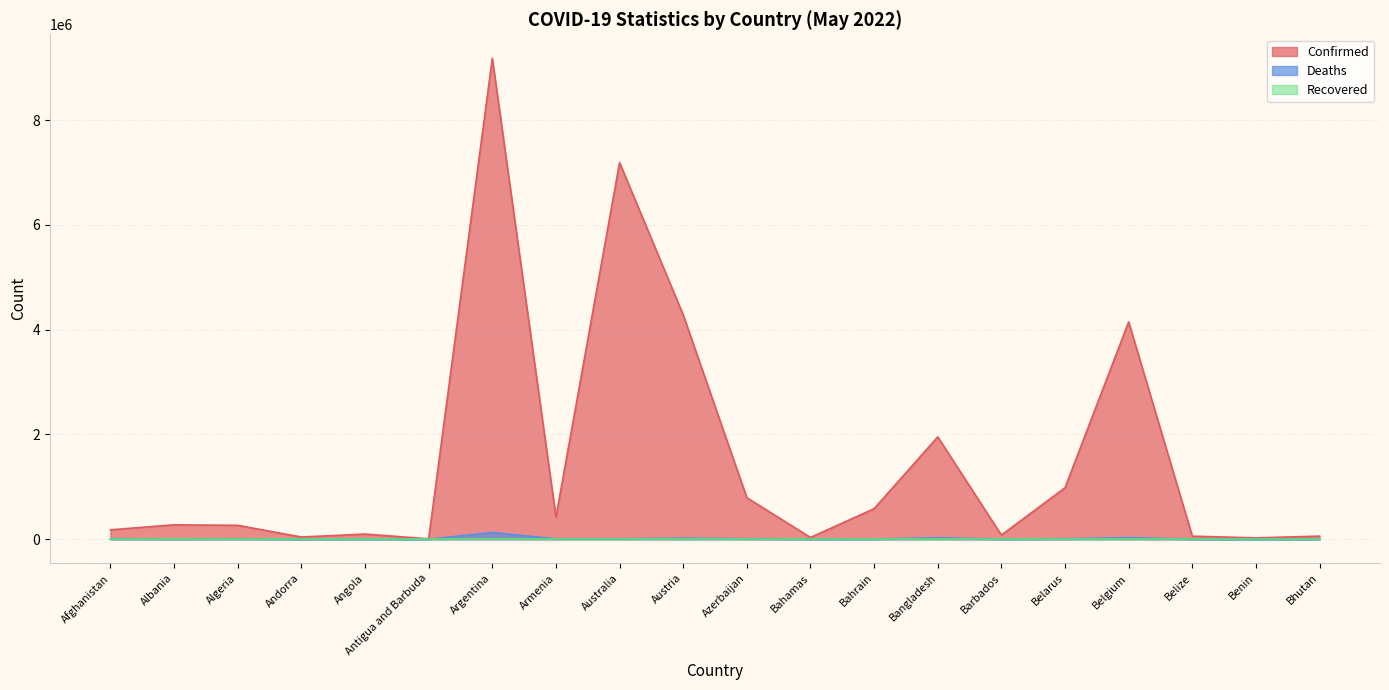

Which series has the largest total across all categories?

Confirmed